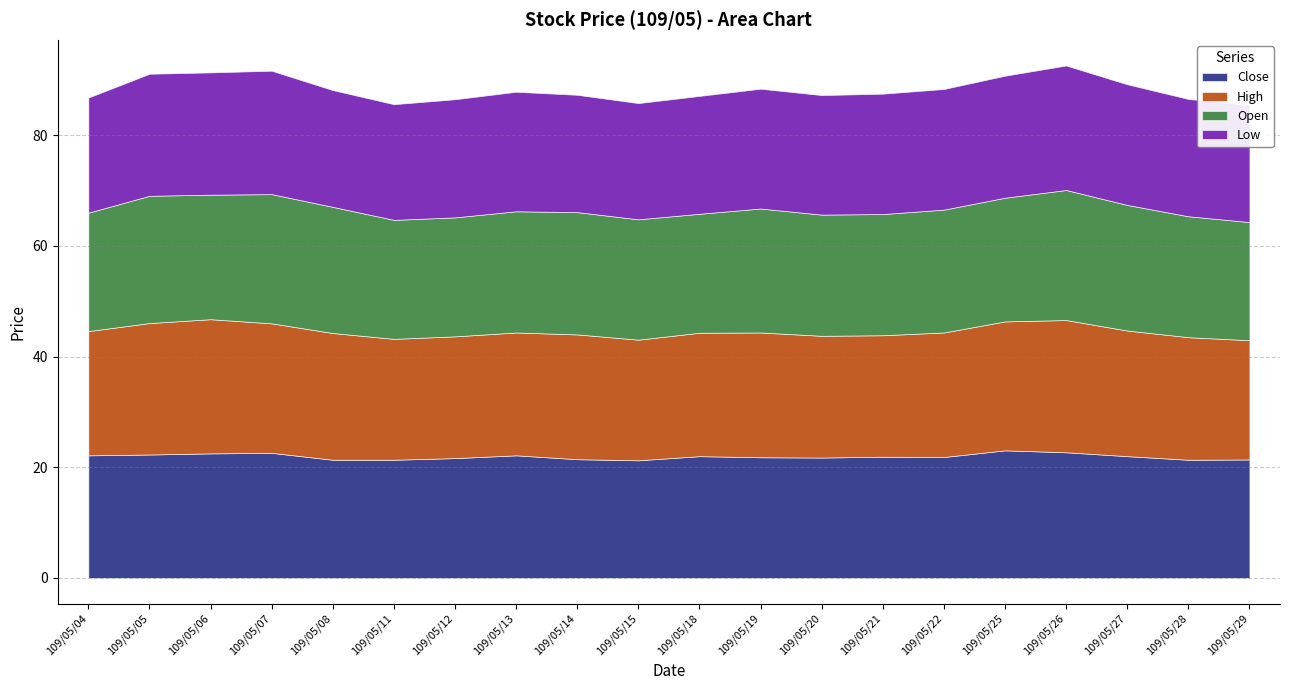

How many distinct data groups are displayed?

4